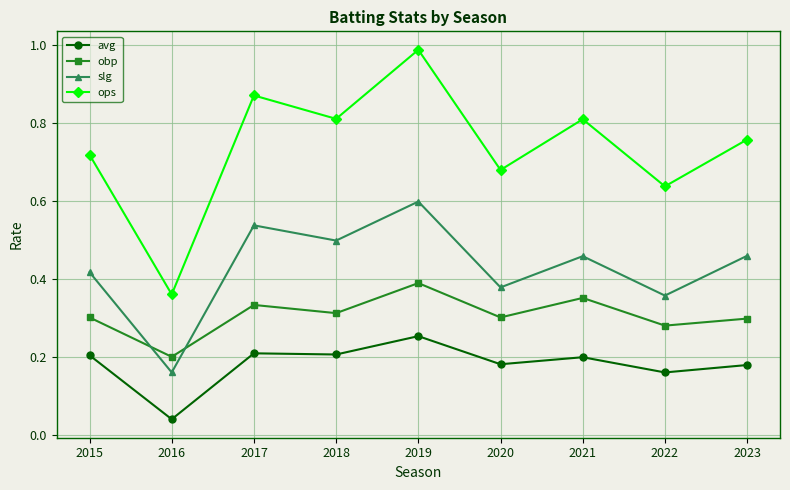

The value of obp at 2015 is 0.3. True or false?

True